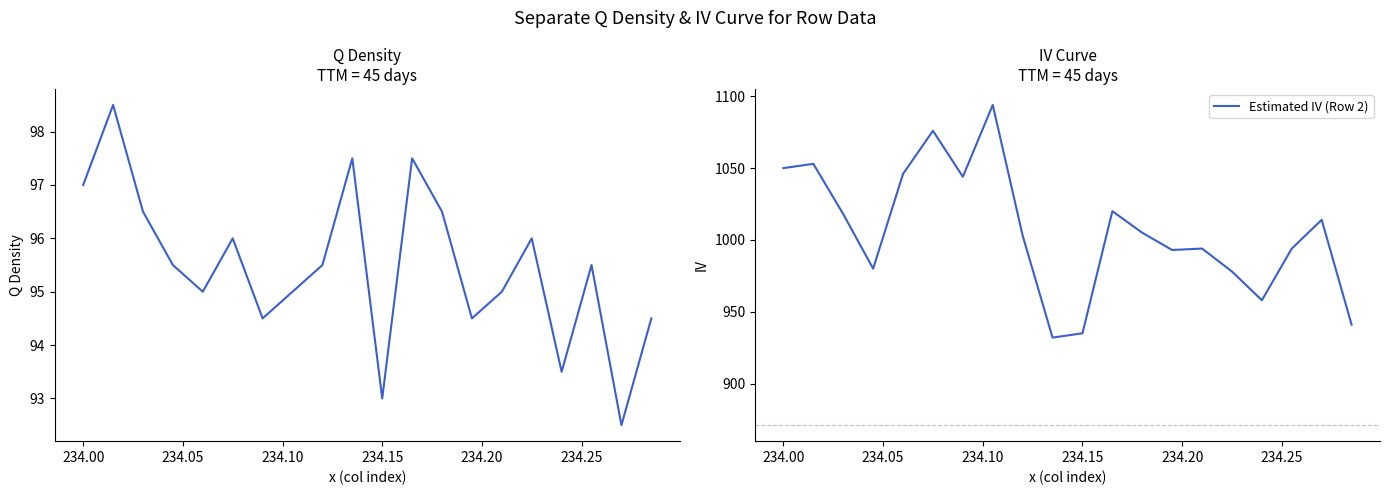

True or false: Estimated IV (Row 2) has a value of 1487 at 234.15.

False